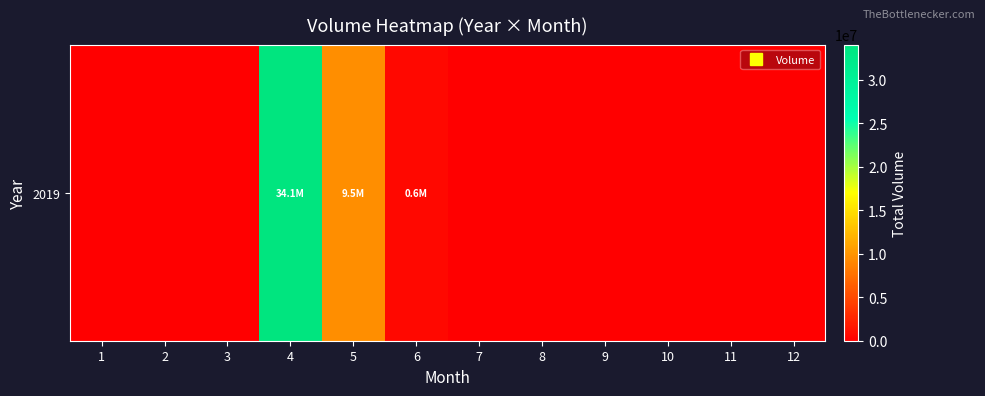

What is the change in value from 5 to 7?

-9506289